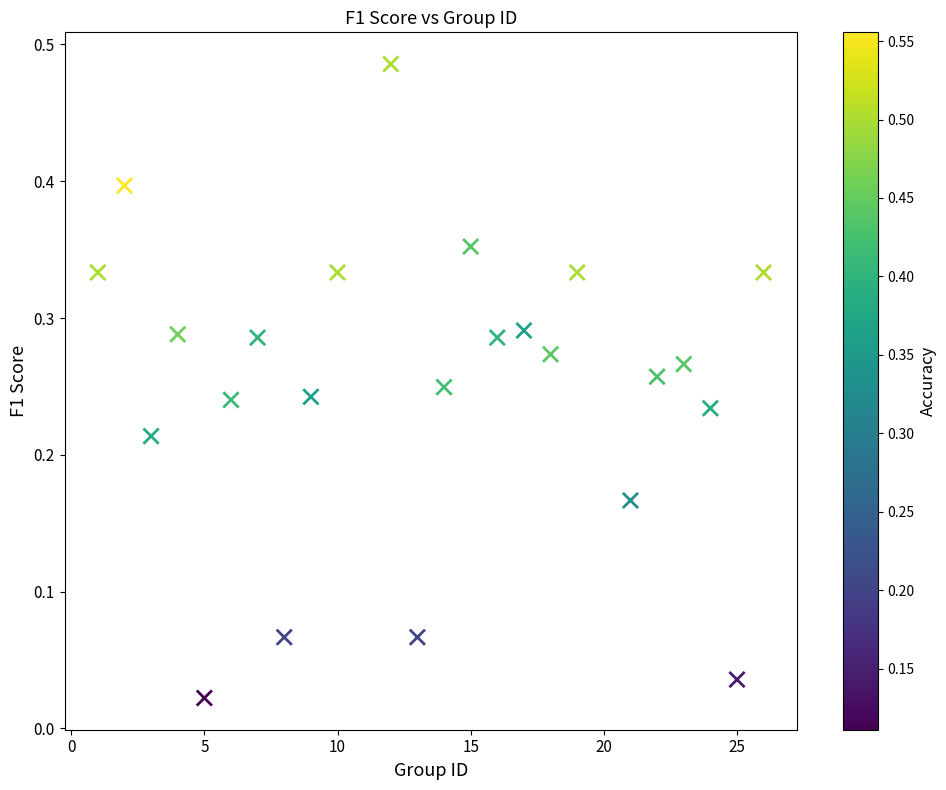

What is the range of X values (max minus min)?

25.0